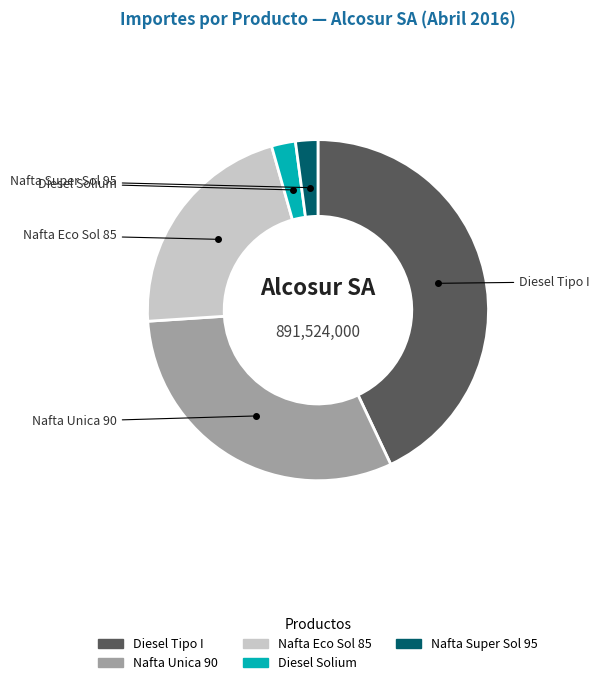

Does any single category account for the majority?

No